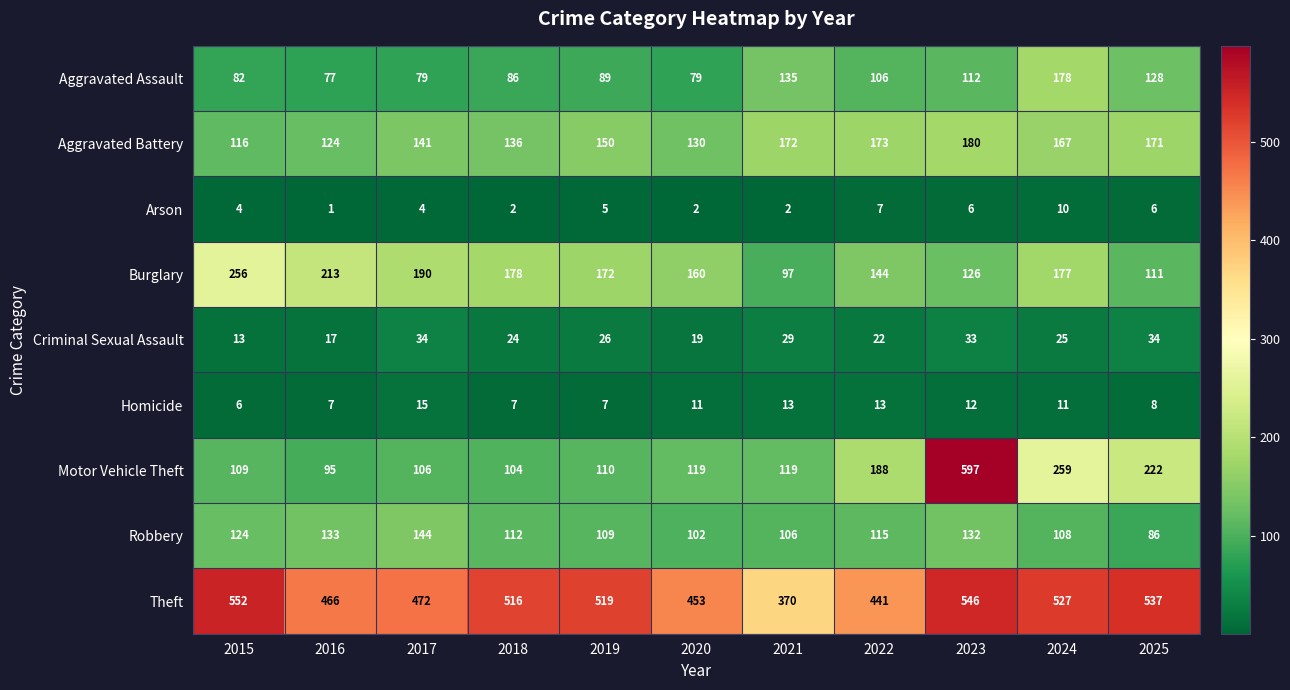

Which series has the largest total across all categories?

Theft